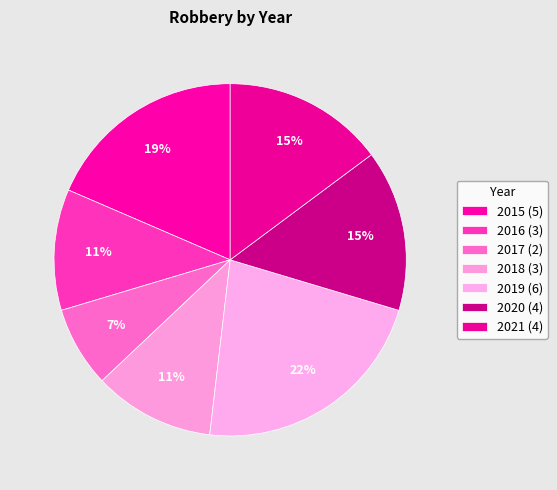

To the nearest percent, what is the average slice percentage?

14%